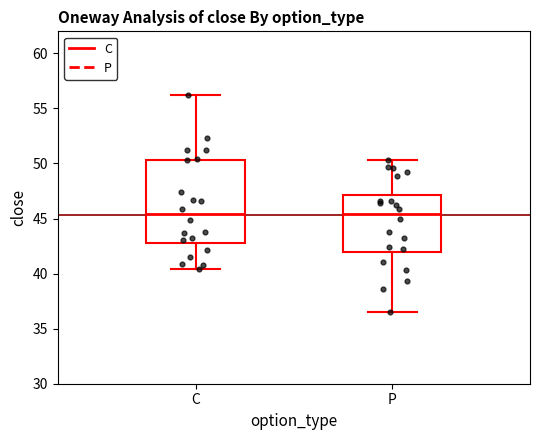

Reading left to right, read every box against the y-axis: the position of its median line, the range the box covers, and the ends of its whiskers. The values are not printed on the chart, so give them approximately, as read against the axis.

C: median 45.5, box 43.0 to 50.5, whiskers 40.5 to 56.0
P: median 45.5, box 42.0 to 47.0, whiskers 36.5 to 50.5